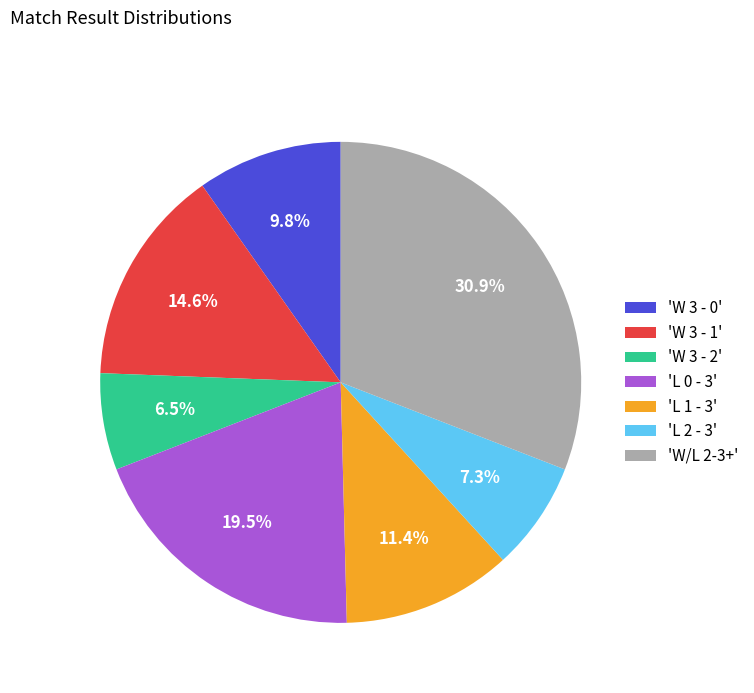

To the nearest percent, what is the average slice percentage?

14%